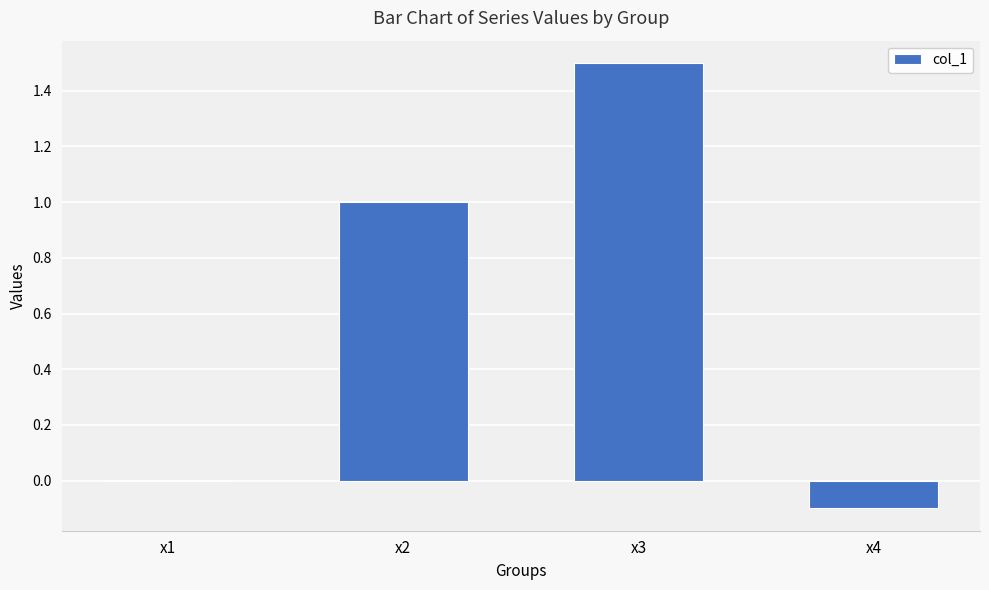

Between x1 and x3, which is larger?

x3